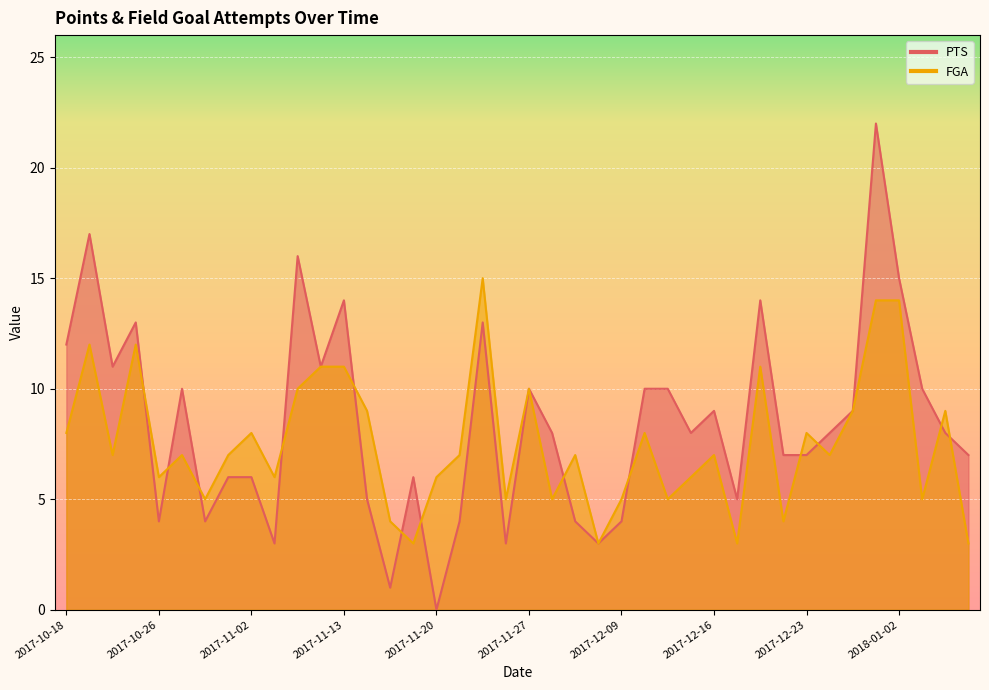

What is the difference between the PTS values at 2017-12-28 and 2017-10-28?

2